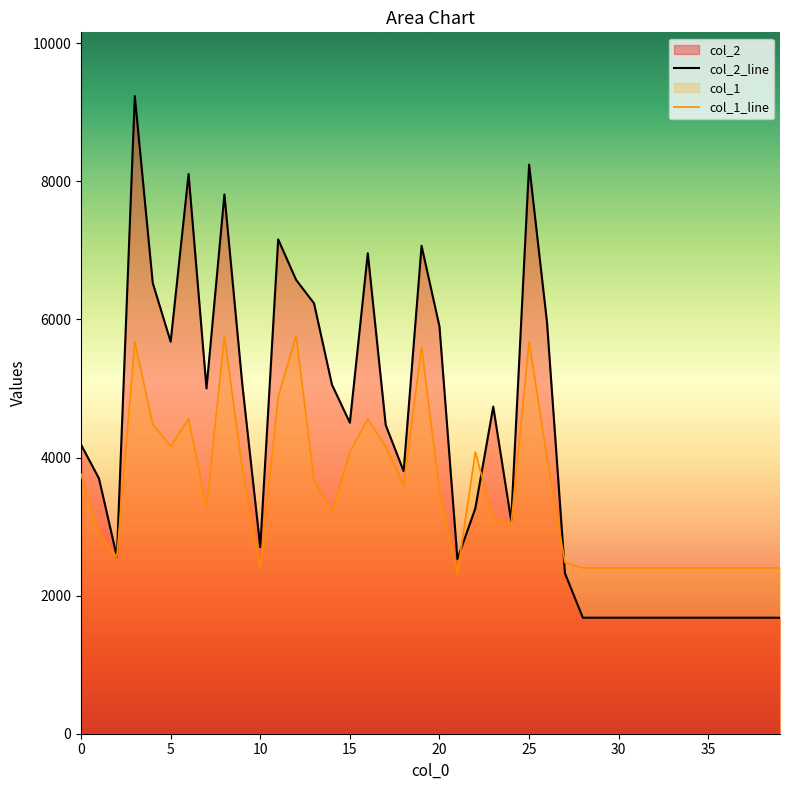

Reading left to right, extract all data points from this chart.

col_2: 4186	3697	2563	9234	6528	5677	8105	5001	7810	5054	2702	7159	6573	6233	5055	4504	6959	4470	3802	7066	5896	2528	3264	4737	3086	8242	5955	2324	1680	1680	1680	1680	1680	1680	1680	1680	1680	1680	1680	1680
col_1: 3760	2880	2560	5680	4480	4160	4560	3280	5760	3840	2400	4880	5760	3680	3200	4080	4560	4160	3600	5600	3520	2320	4080	3120	3040	5680	4000	2480	2400	2400	2400	2400	2400	2400	2400	2400	2400	2400	2400	2400